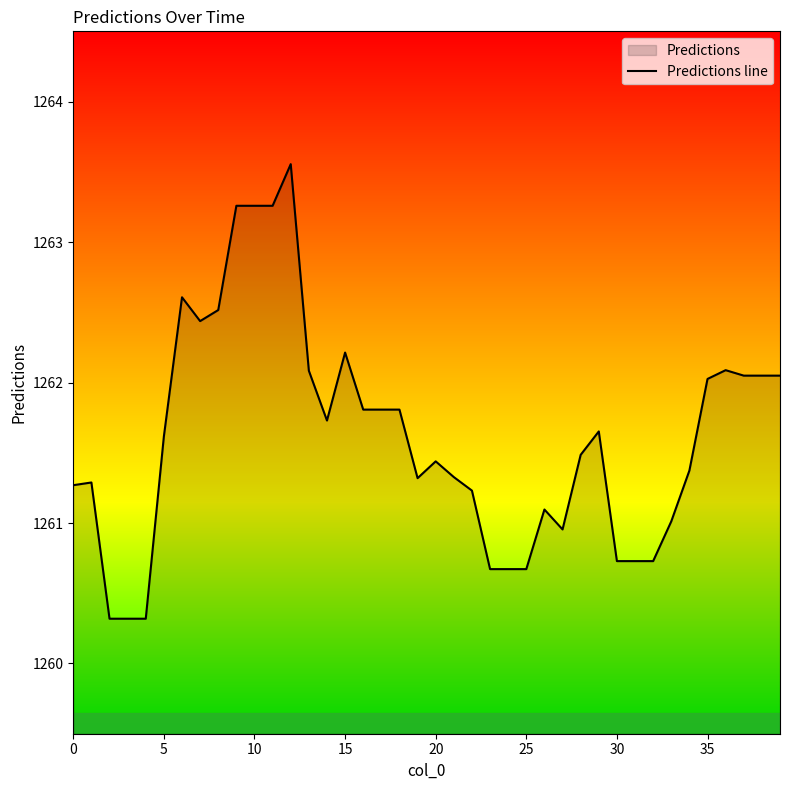

Where is the data nearest to the value 1261?

33